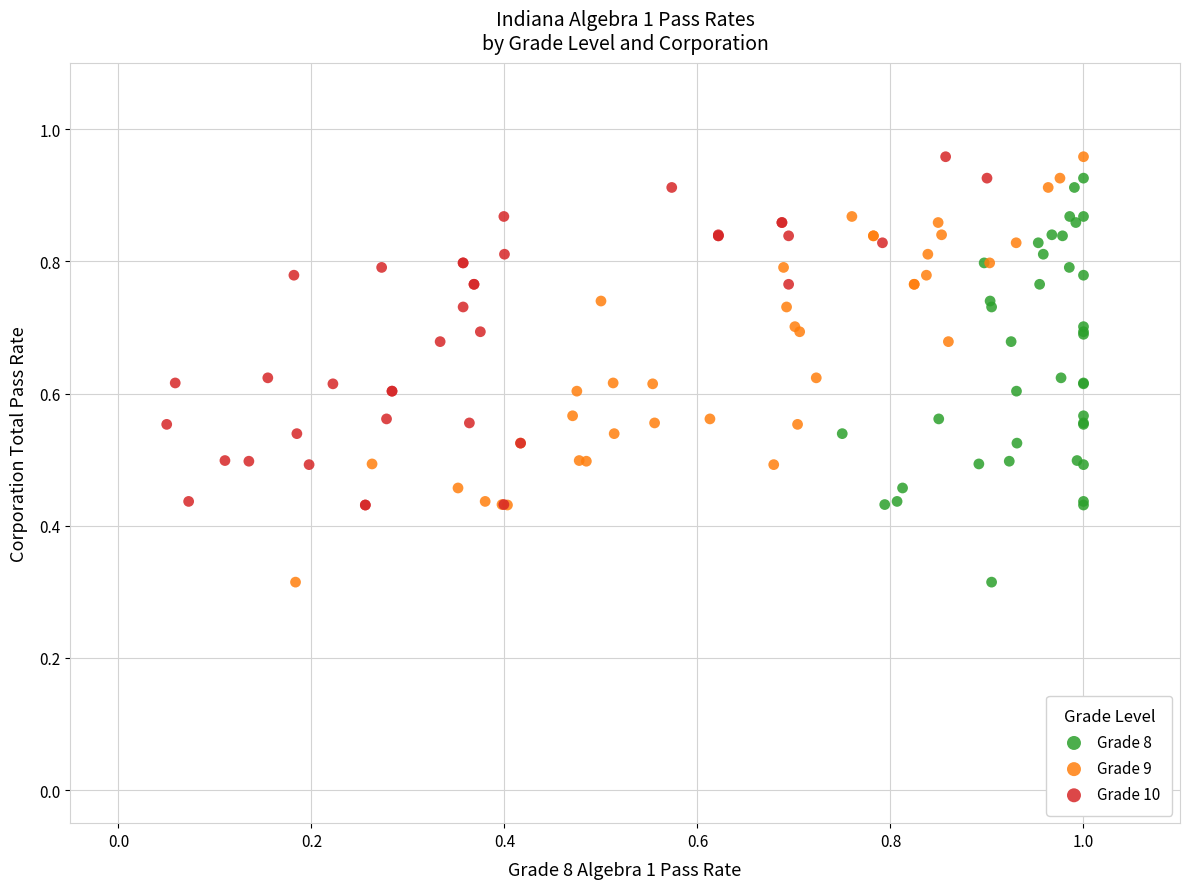

What are all the series names shown in the legend?

Grade 8, Grade 9, Grade 10